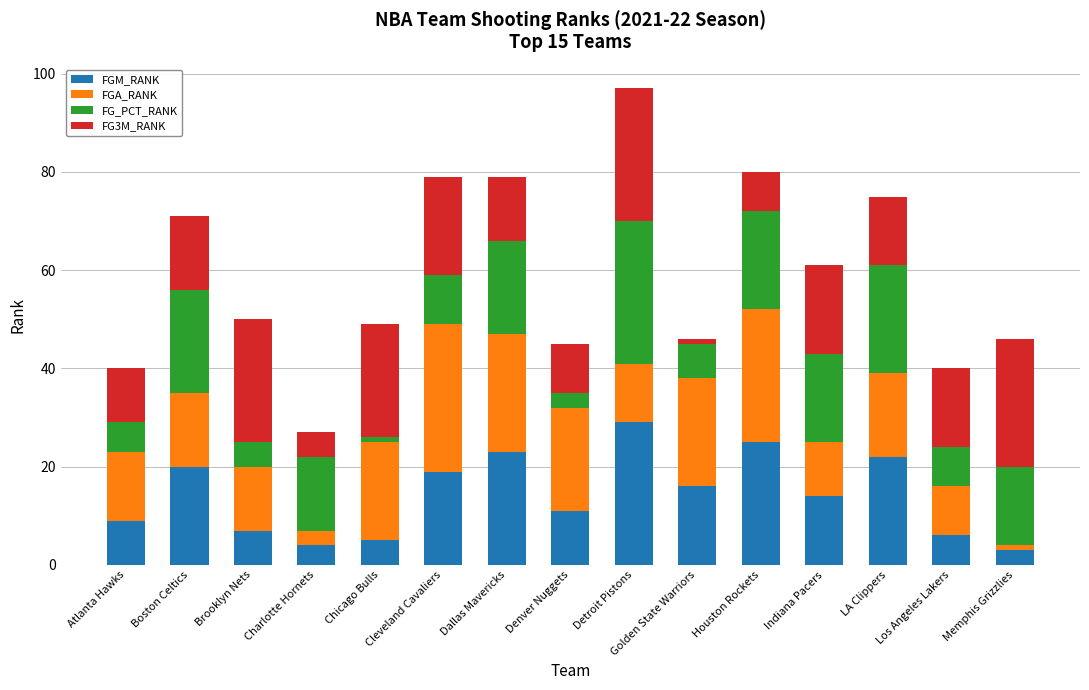

True or false: FGM_RANK has a value of 4 at Charlotte Hornets.

True